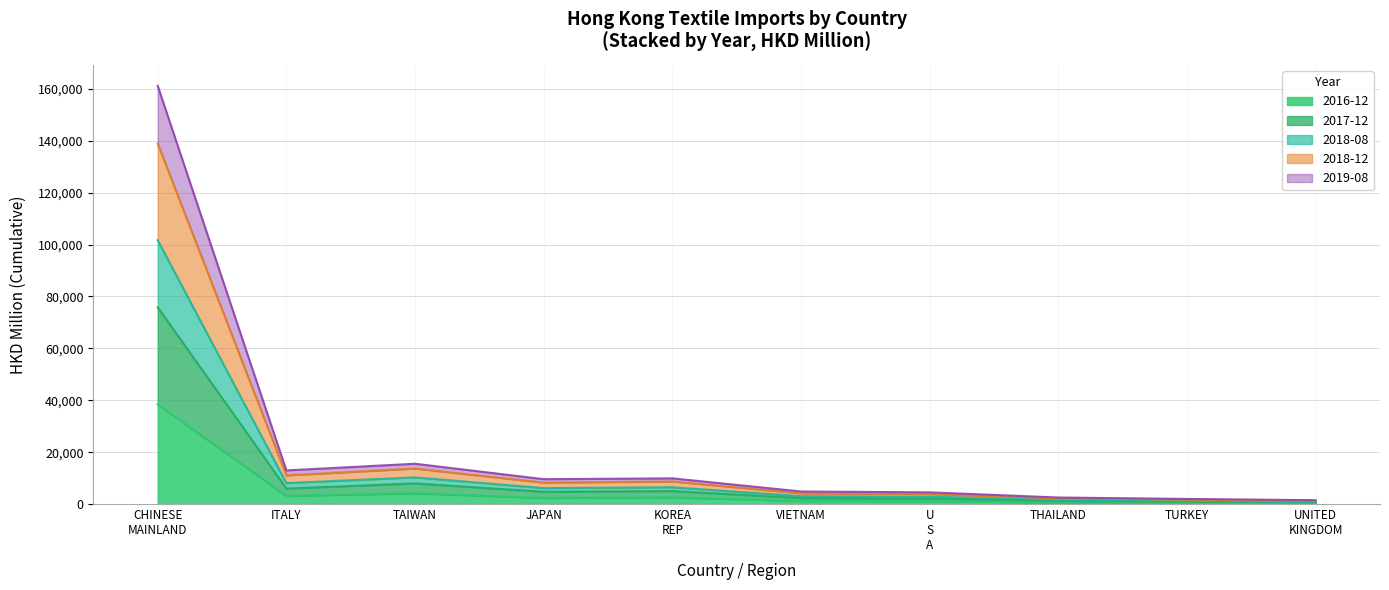

What position from the left is U S A?

7